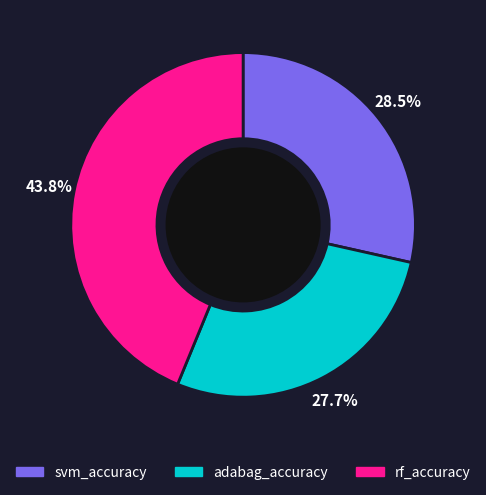

What is the total percentage of svm_accuracy and rf_accuracy?

72.3%